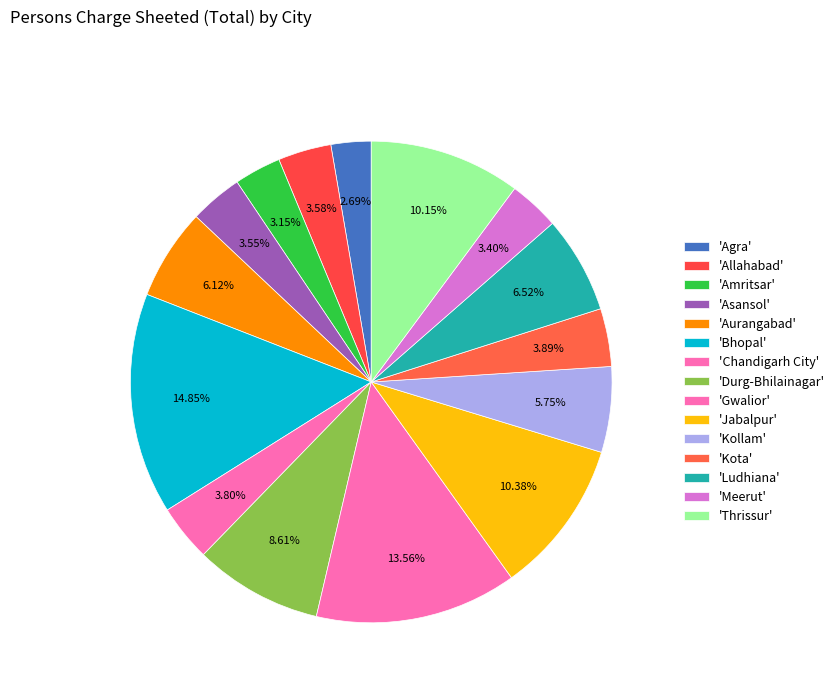

Which slice is the smallest?

Agra